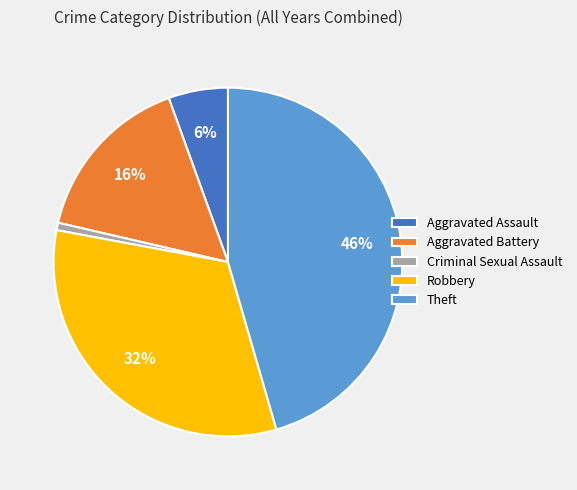

To the nearest percent, what is the difference between the Theft and Criminal Sexual Assault slice percentages?

45%